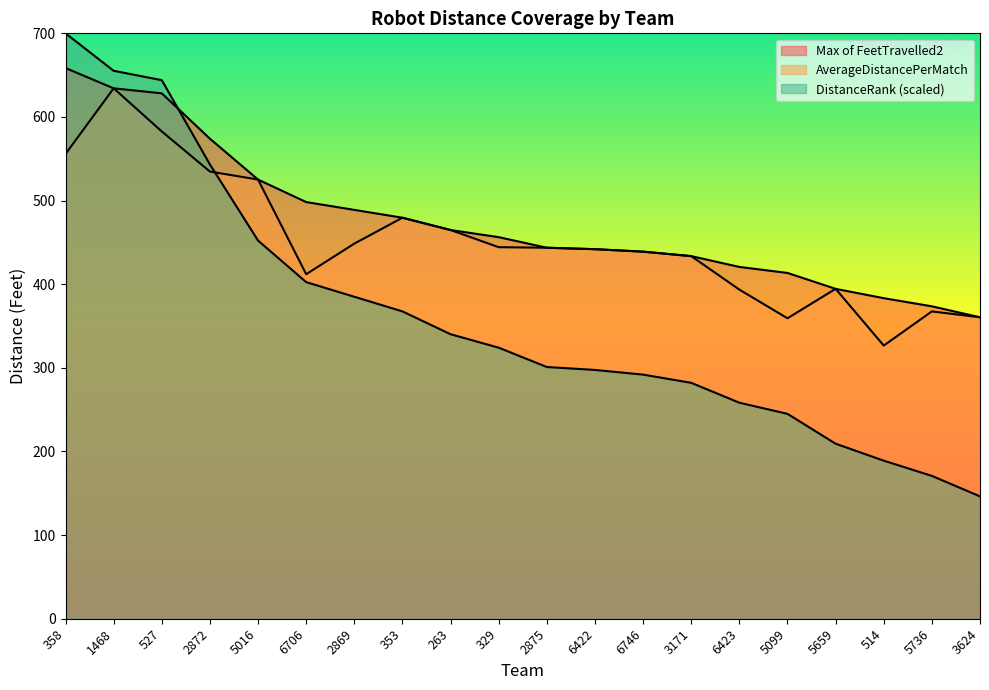

True or false: Max of FeetTravelled2 and AverageDistancePerMatch intersect in this chart.

False